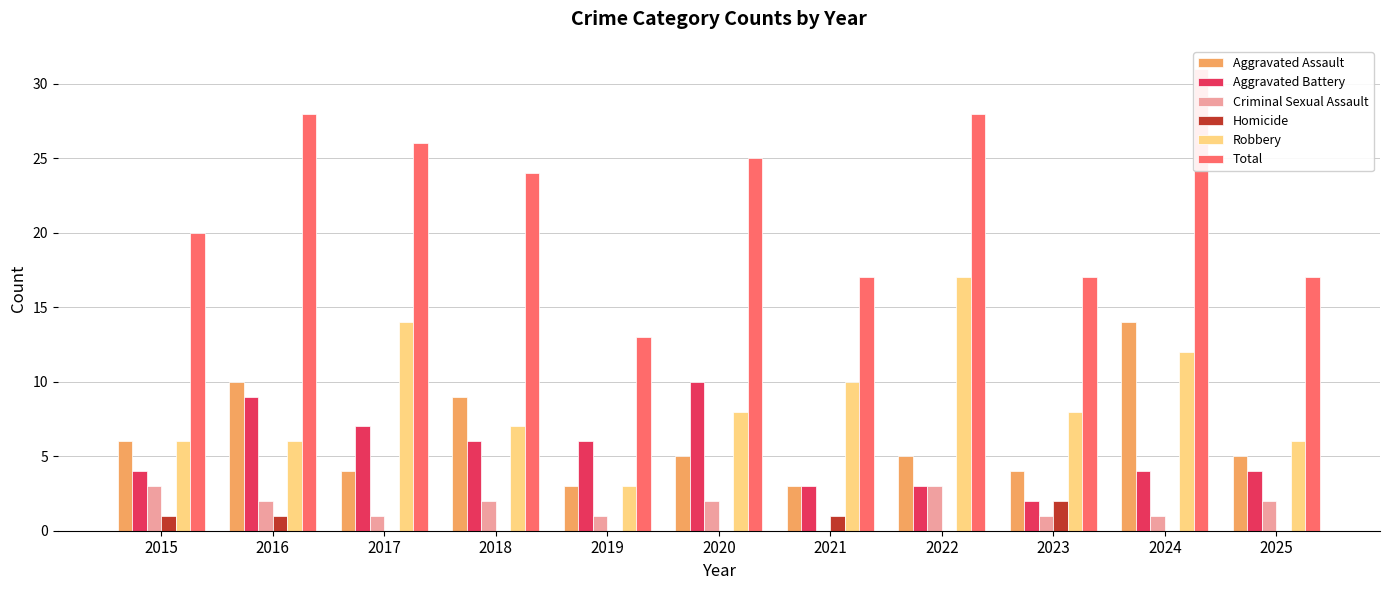

Is it true that Criminal Sexual Assault equals 2 at 2025?

True